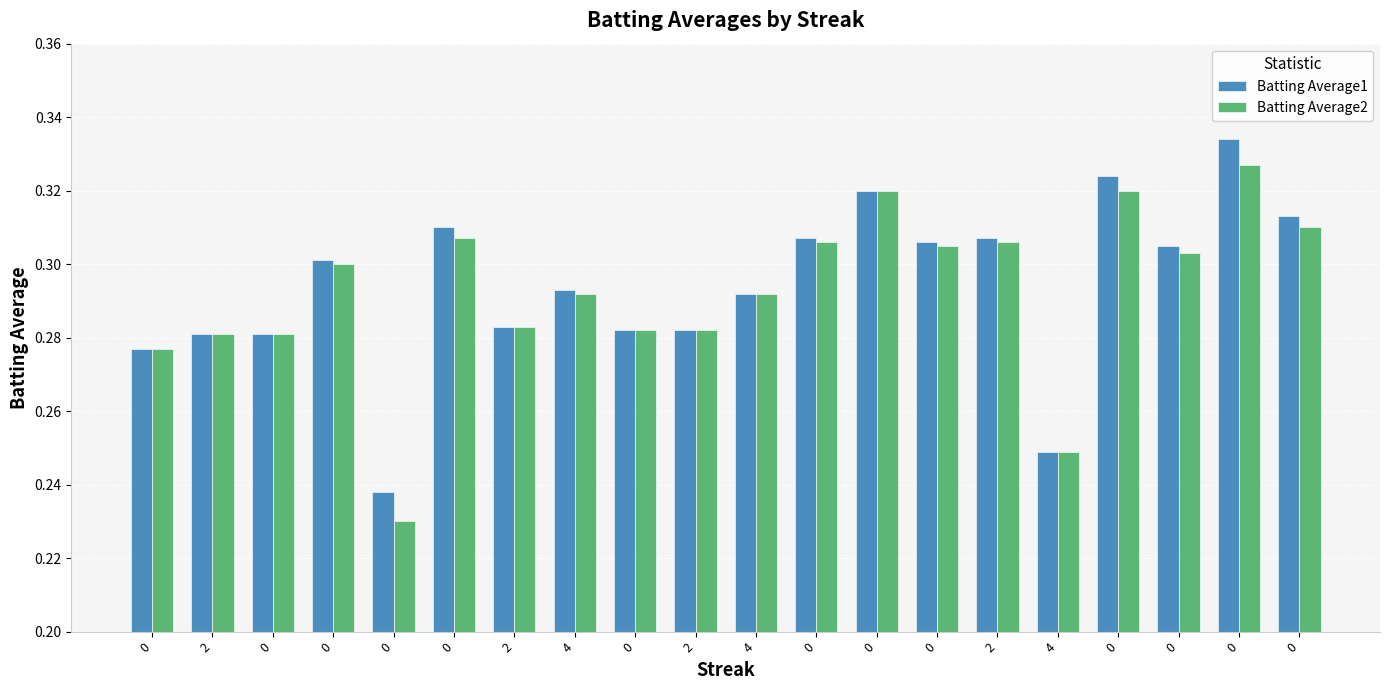

Read the Batting Average2 value at 0.

0.3